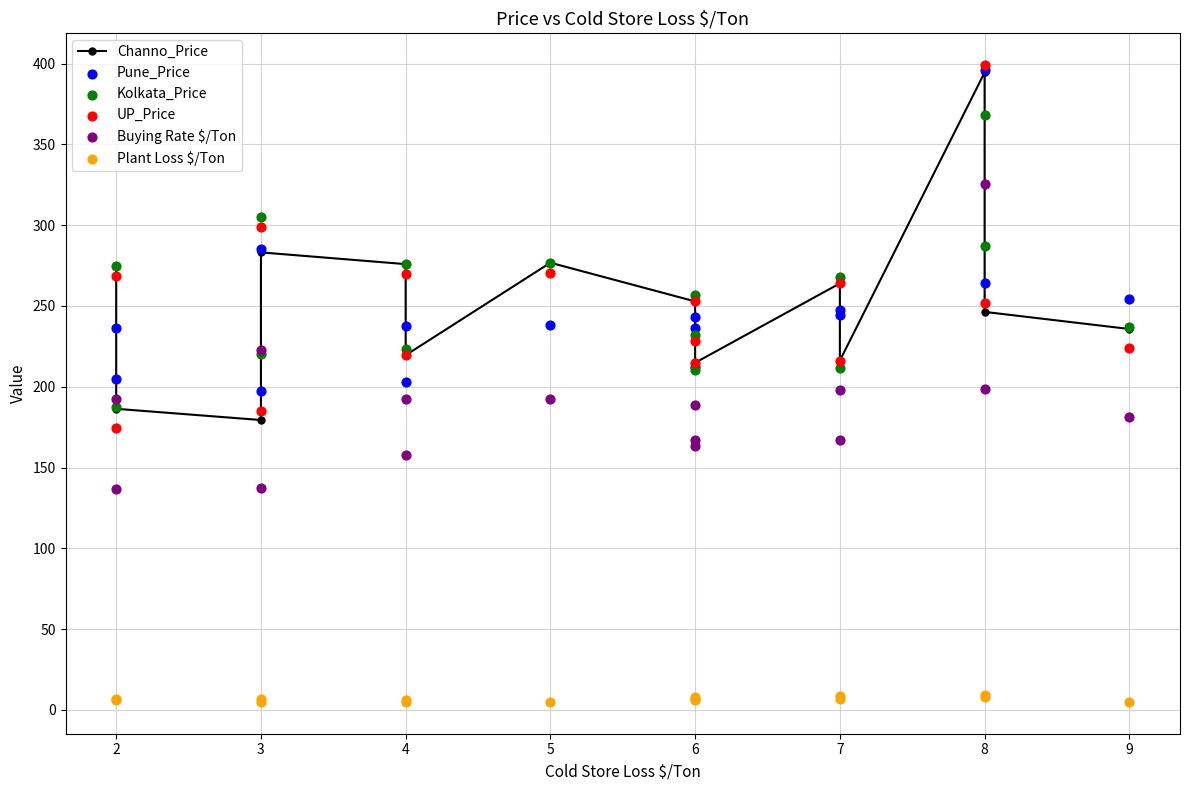

Which series has the largest total across all categories?

Kolkata_Price